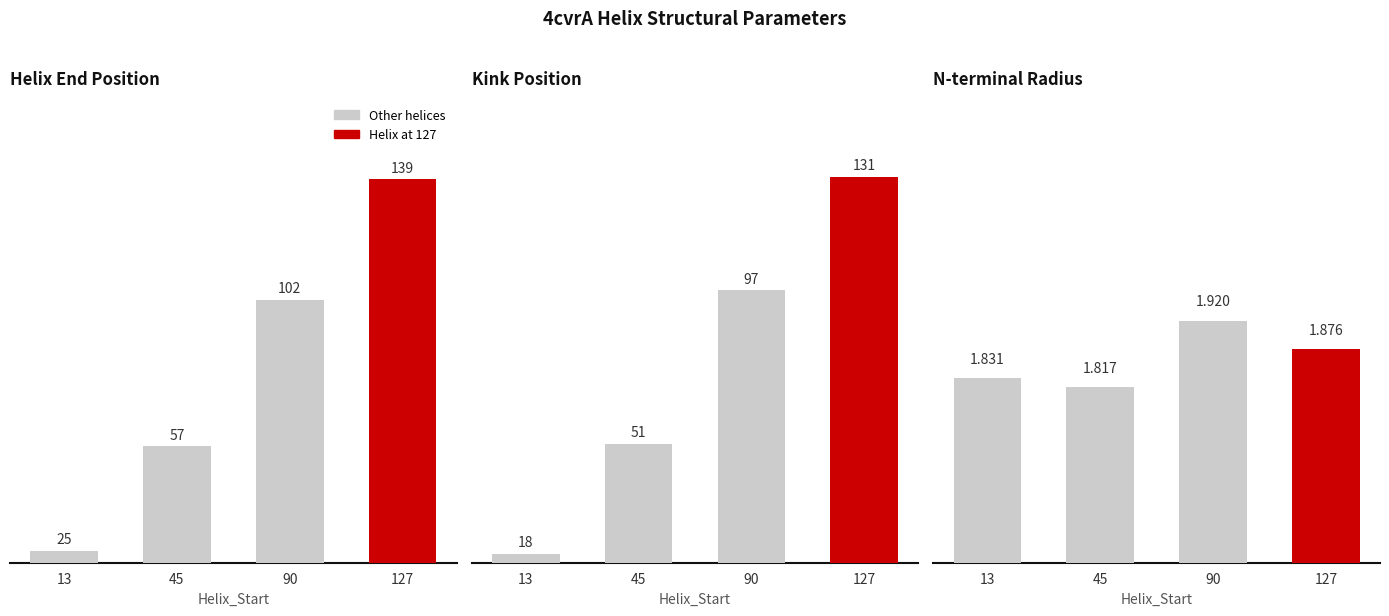

List the labels in order of n_radius value, largest first.

90, 127, 13, 45